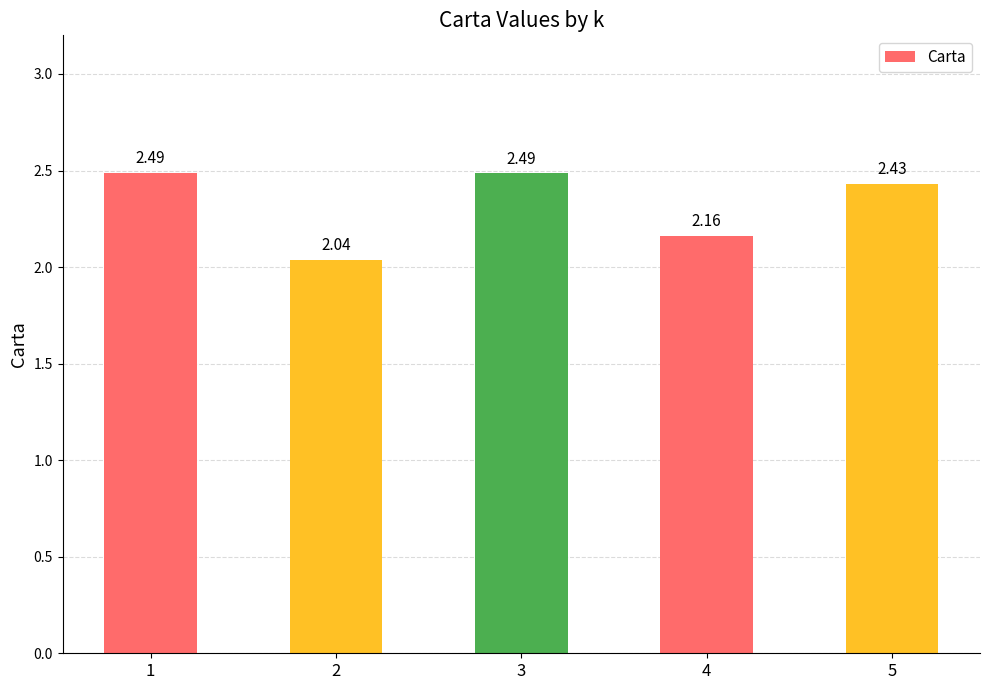

At which label is the value closest to 2?

2